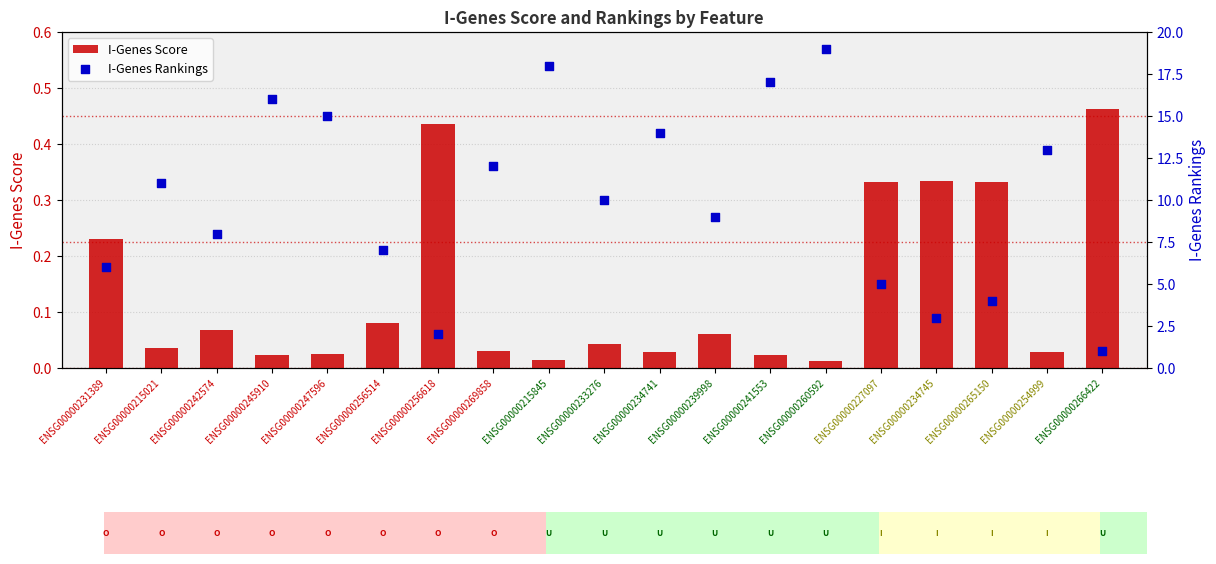

Which series contains the lowest Y value?

I-Genes Score